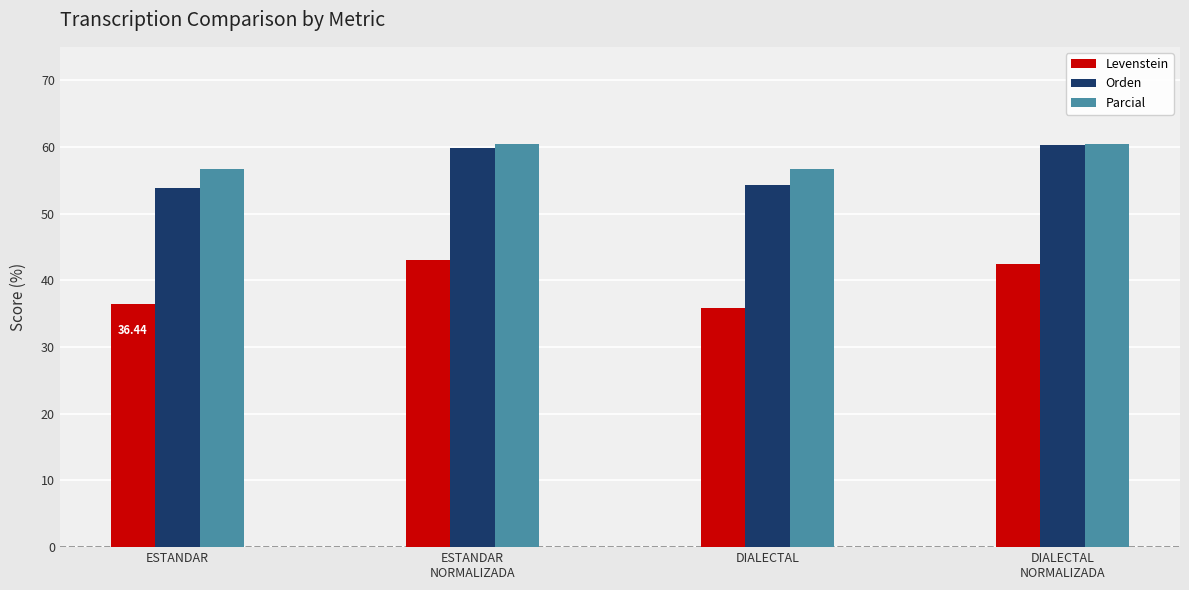

Where does the Levenstein series first go above 42?

ESTANDAR
NORMALIZADA